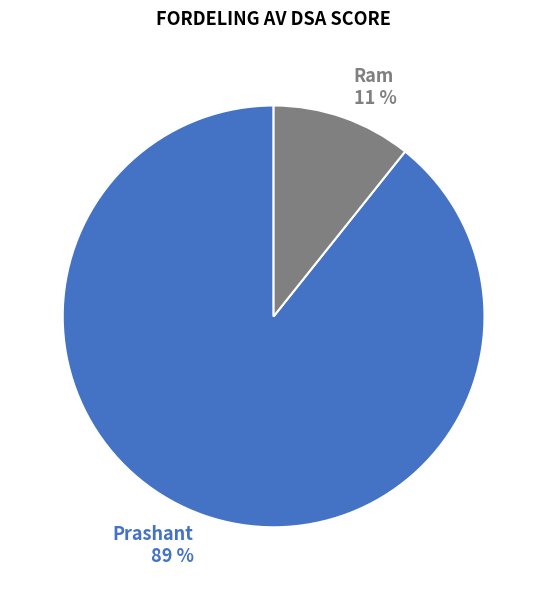

Rank the categories by value from lowest to highest.

Ram, Prashant